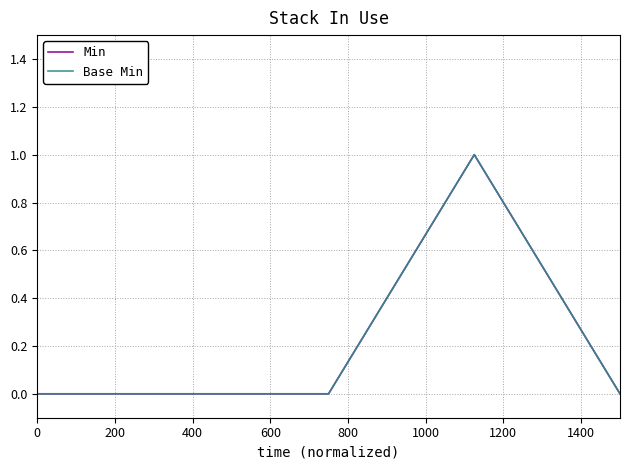

True or false: Base Min and Min intersect in this chart.

False